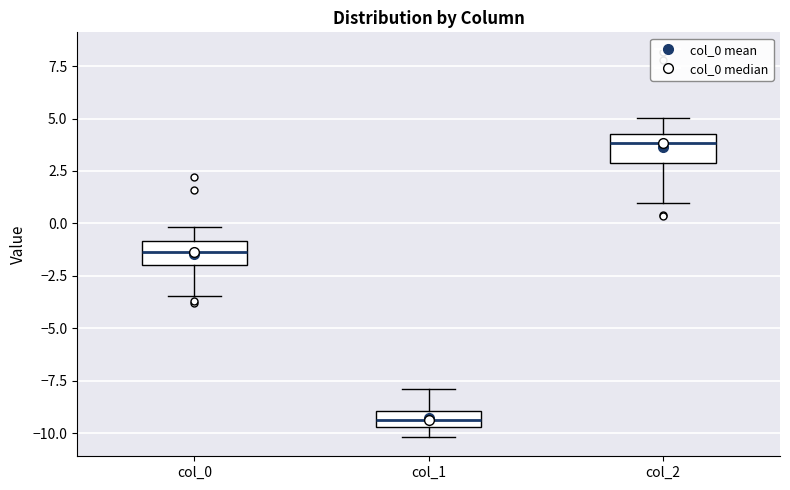

Reading left to right, read every box against the y-axis: the position of its median line, the range the box covers, and the ends of its whiskers. The values are not printed on the chart, so give them approximately, as read against the axis.

col_0: median -1.5, box -2.0 to -1.0, whiskers -3.5 to 0.0
col_1: median -9.5 (inside the box), box -9.5 to -9.0, whiskers -10.0 to -8.0
col_2: median 4.0, box 3.0 to 4.5, whiskers 1.0 to 5.0